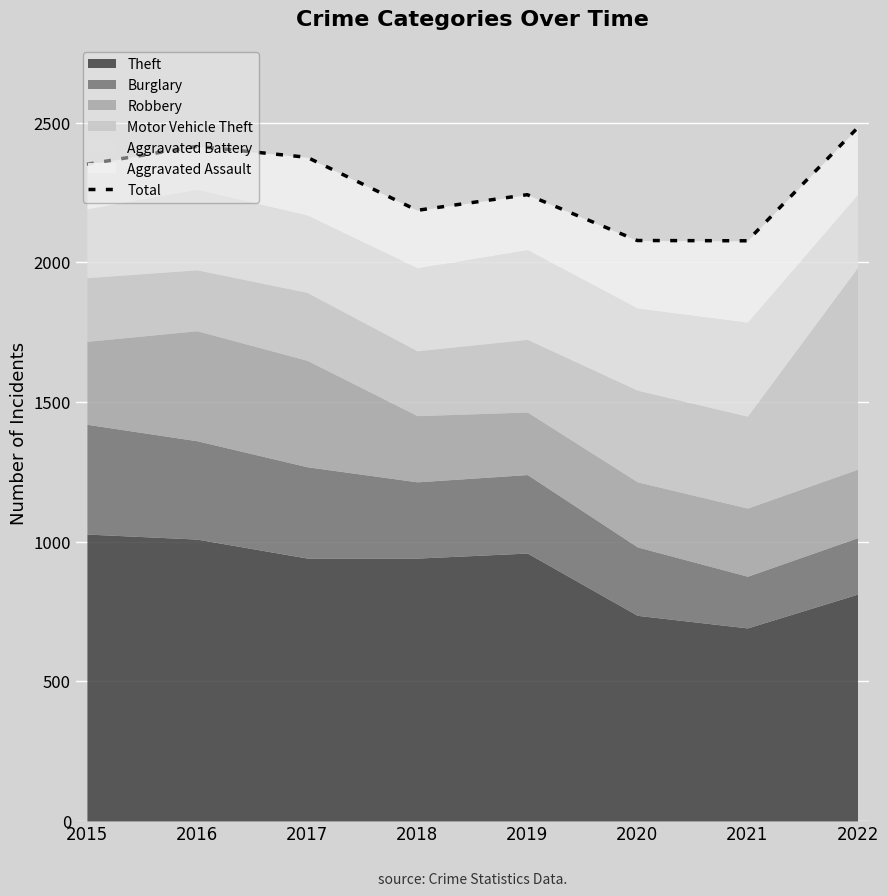

Approximately how many times larger is the value at 2021 compared to 2017?

0.9